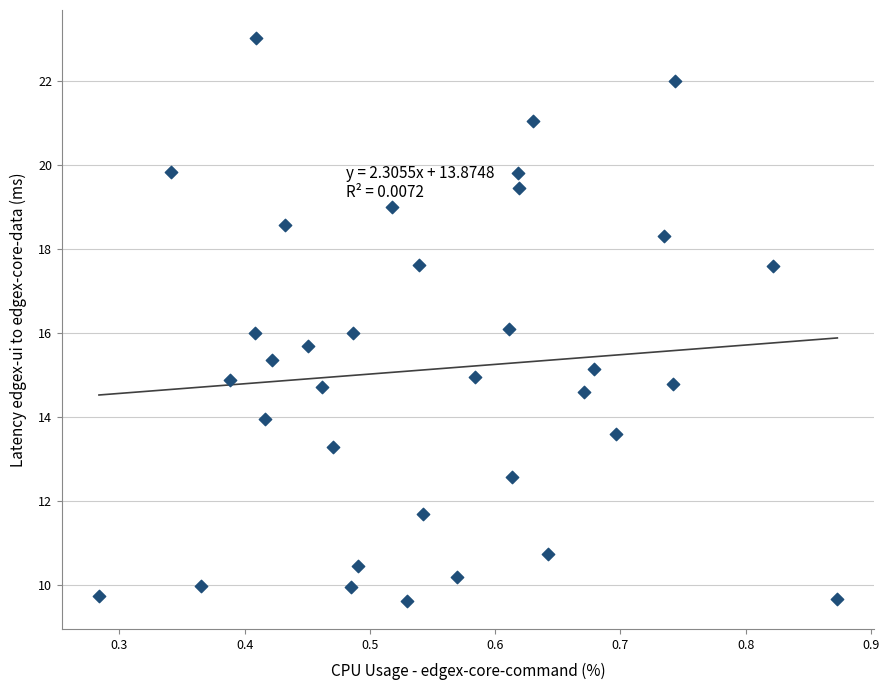

What is the range of Y values (max minus min)?

13.4